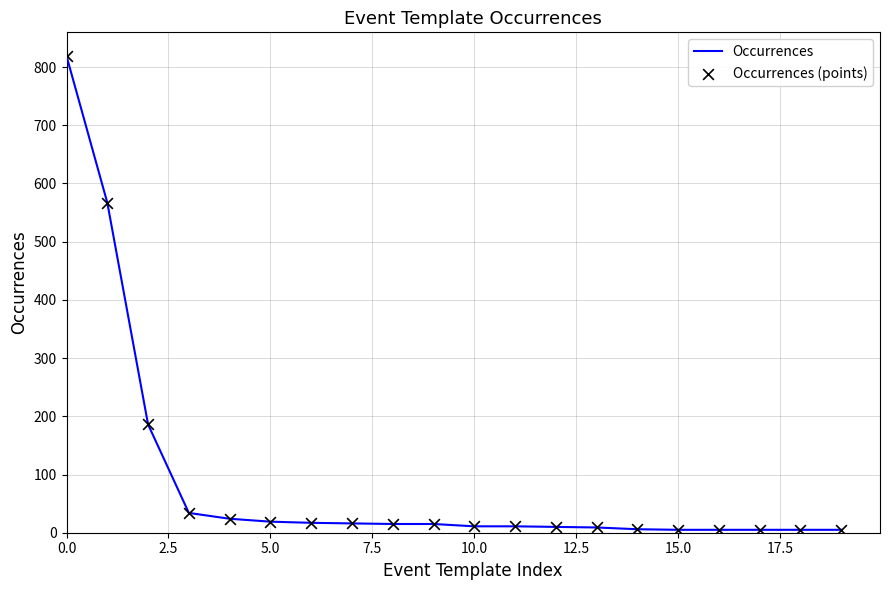

What is the maximum value shown in the chart?

819